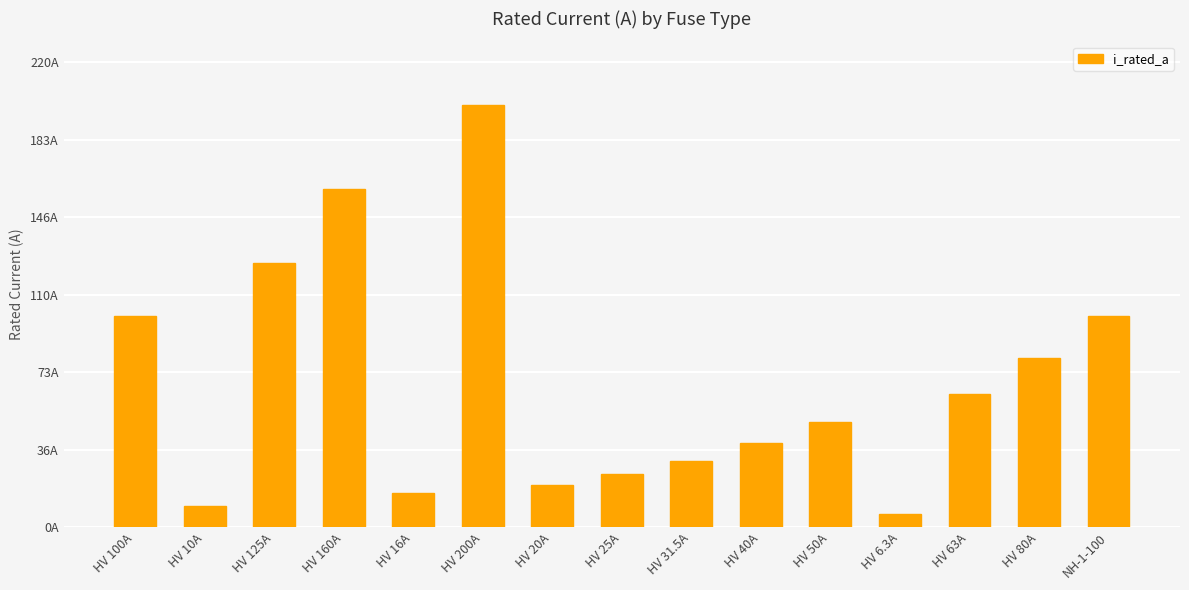

What position from the left is HV 10A?

2